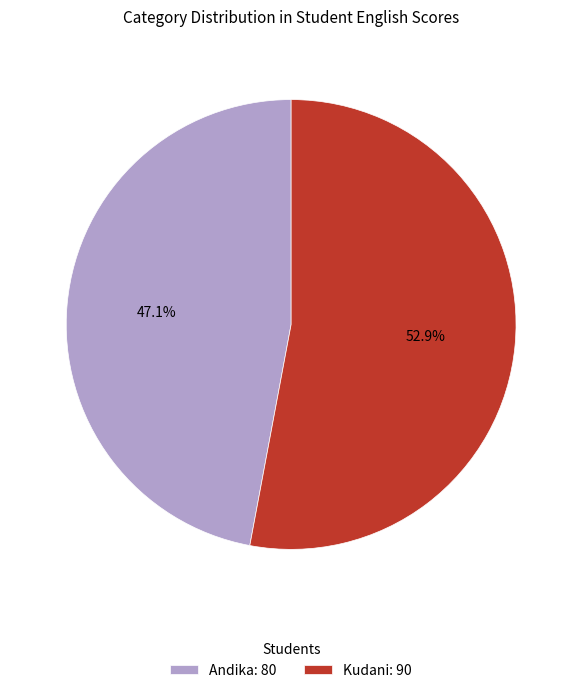

The Andika slice represents 47% of the pie. True or false?

True